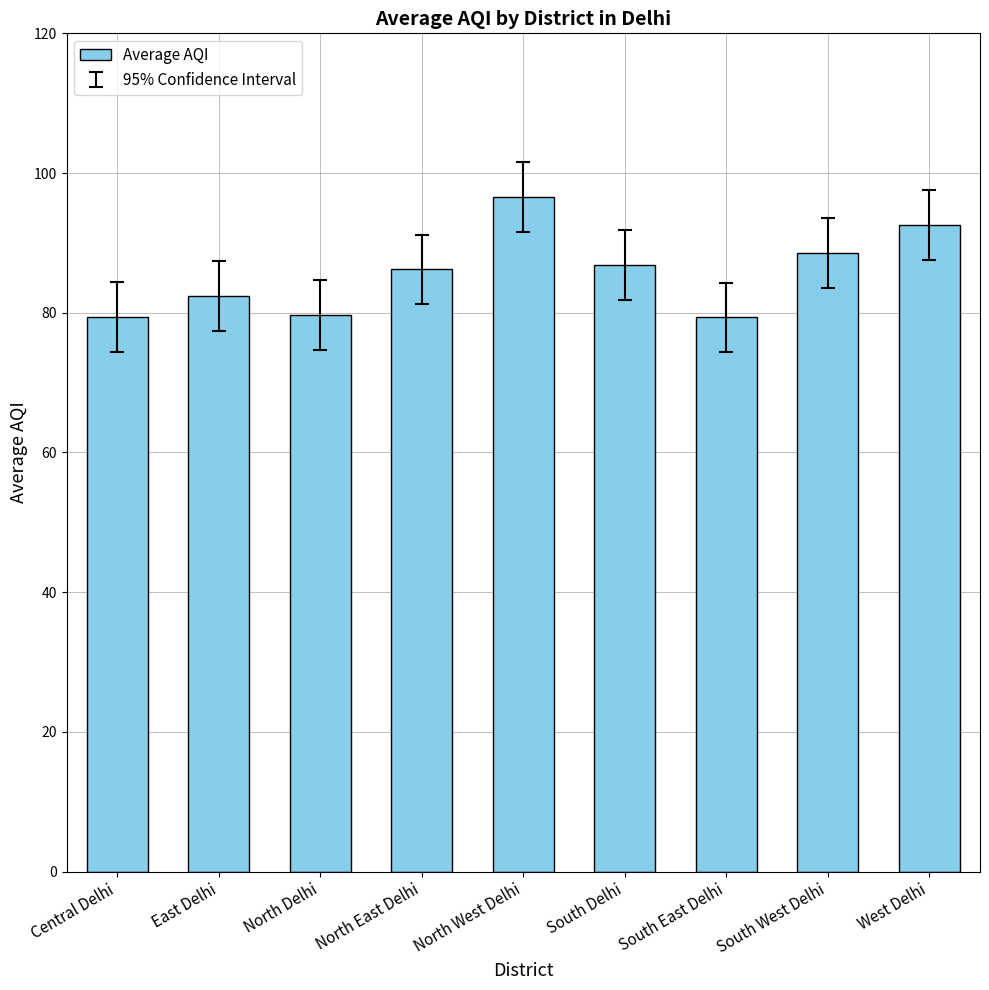

What is the difference between the values at East Delhi and North West Delhi?

14.1